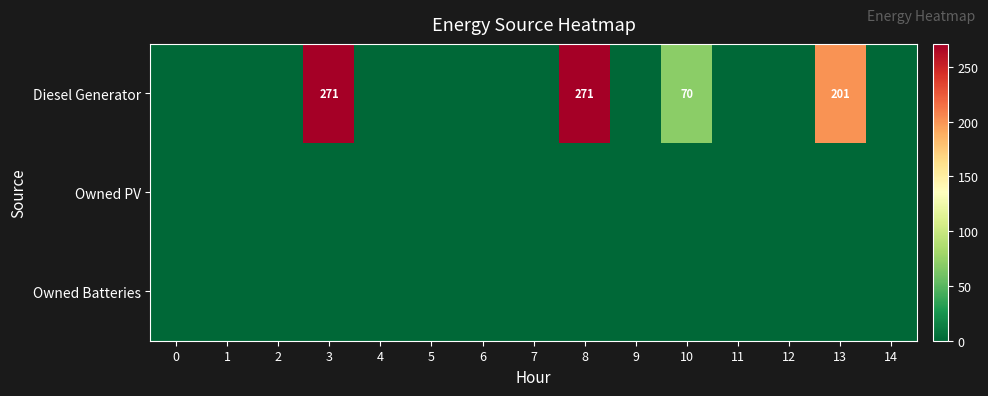

What is the sum of the Diesel Generator values at 8 and 10?

341